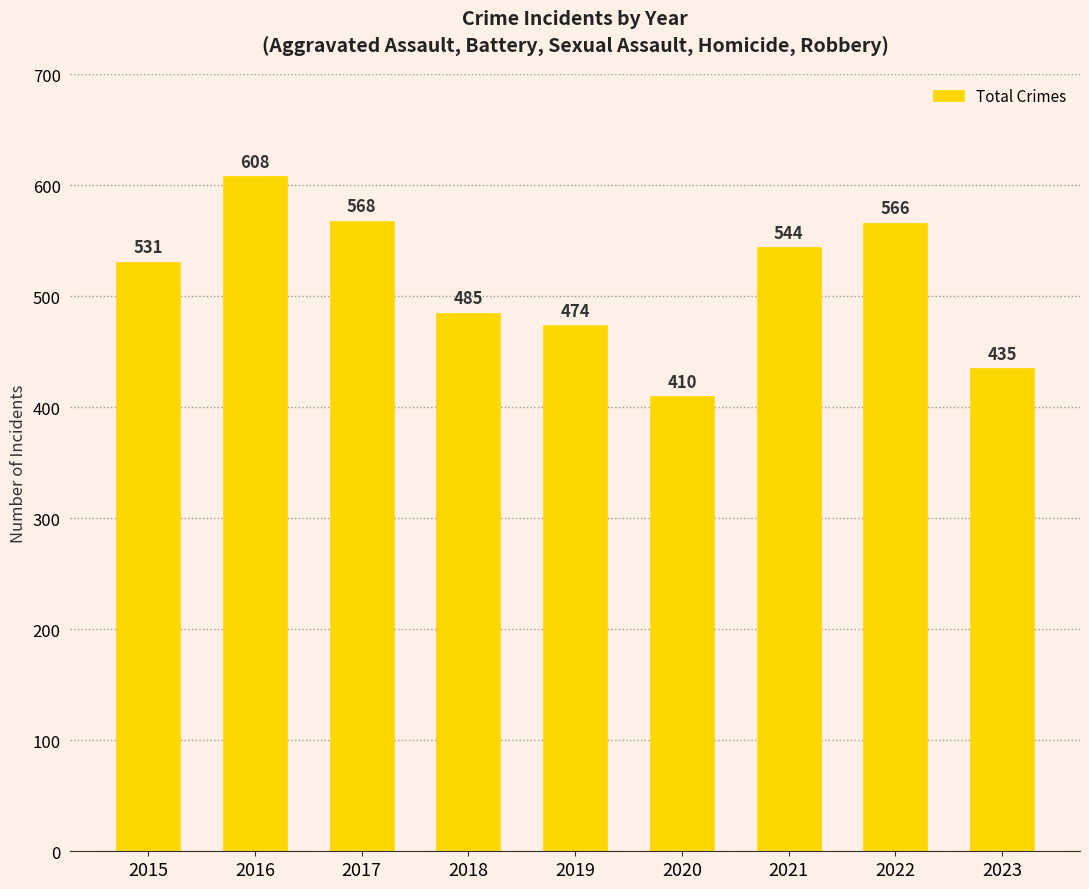

Reading left to right, what are all the values shown in this chart?

2015=531	2016=608	2017=568	2018=485	2019=474	2020=410	2021=544	2022=566	2023=435